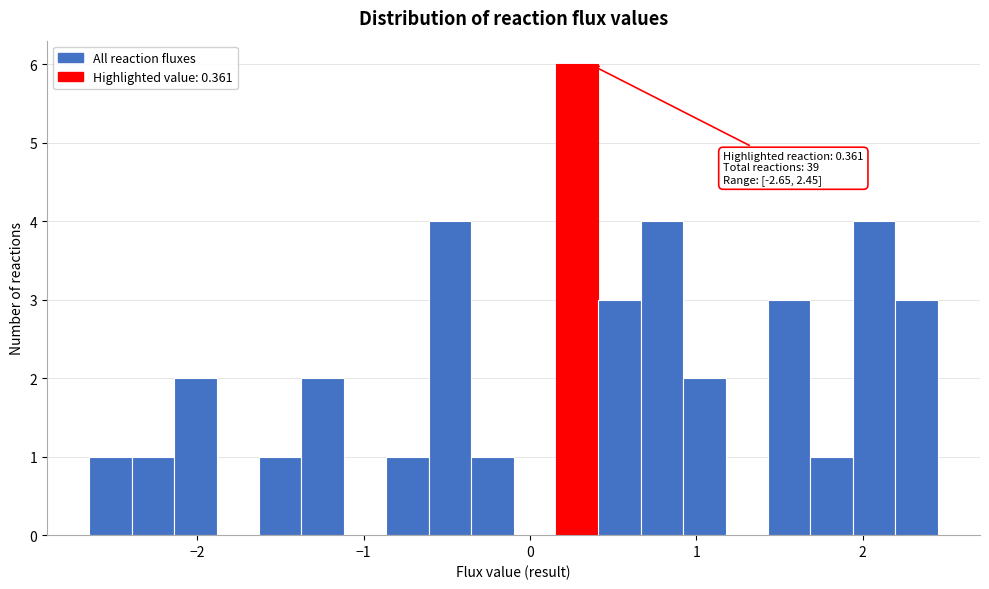

Around what value on the x-axis is the tallest bar? Give the approximate position of its centre, as read against the axis.

0.3